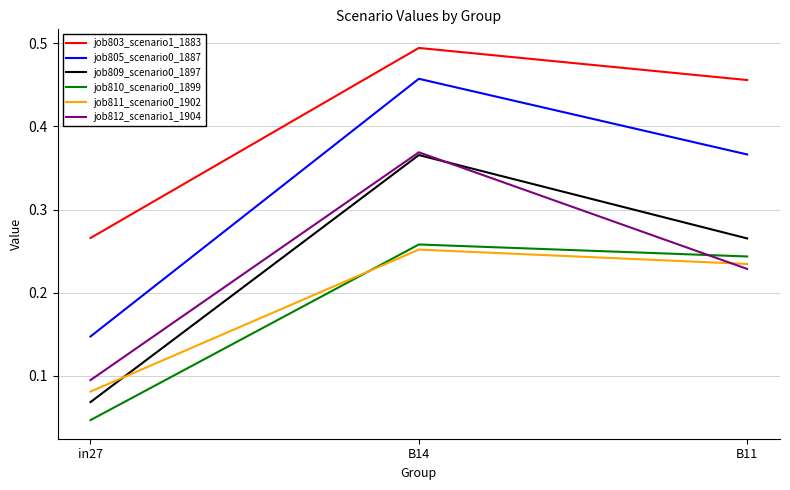

Which series has the largest total across all categories?

job803_scenario1_1883